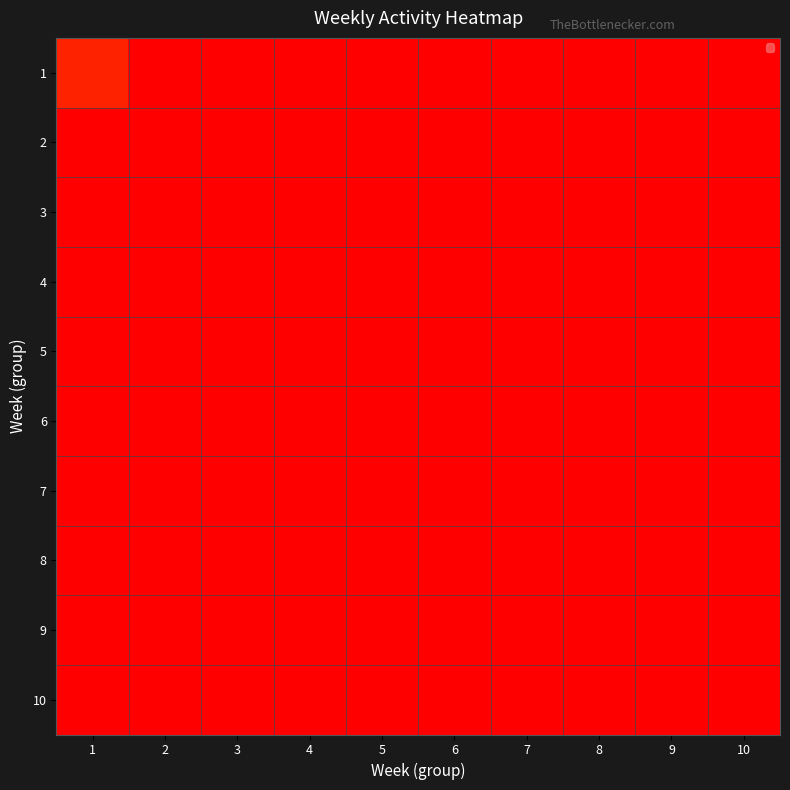

List the series in order of their peak value, highest first.

1, 2, 3, 4, 5, 6, 7, 8, 9, 10